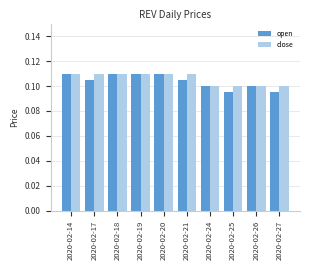

True or false: close has a value of 0.1 at 2020-02-26.

True